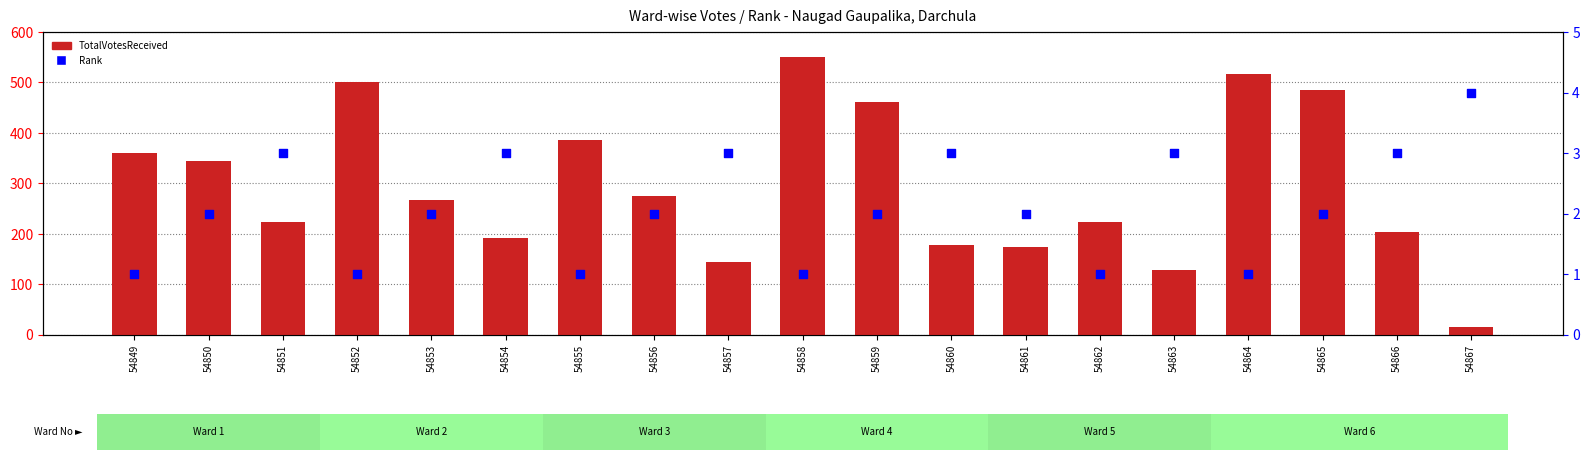

What are all the series names shown in the legend?

TotalVotesReceived, Rank